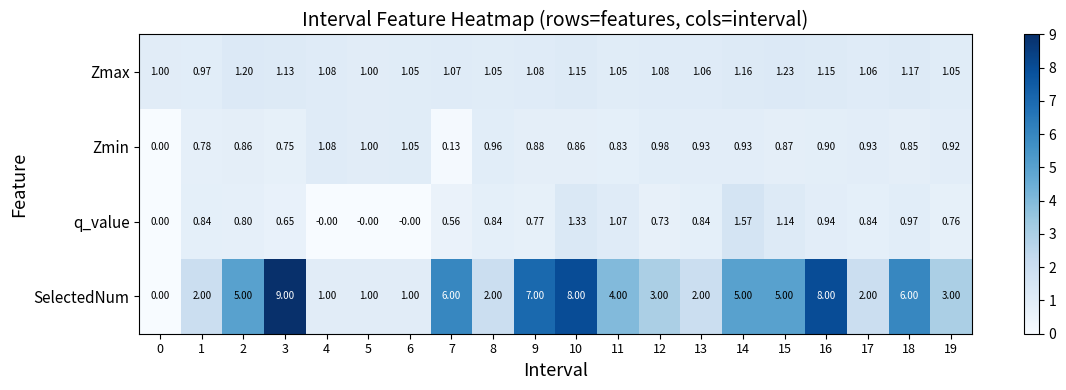

Is the value of Zmin at 19 greater than the value of Zmax at 1?

No